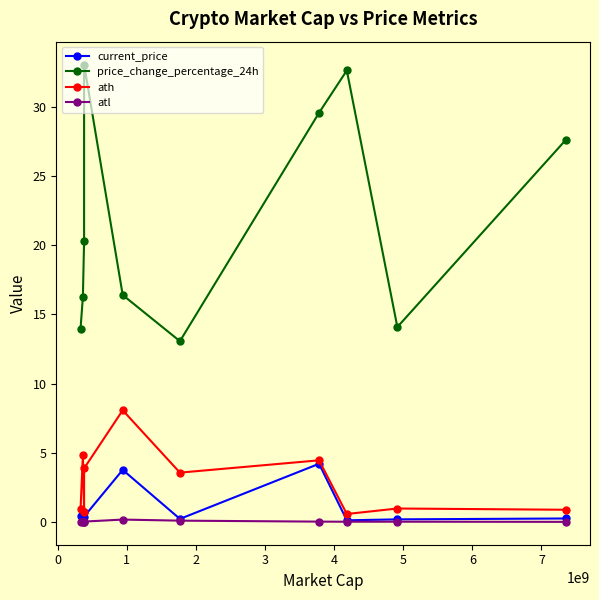

How many data points in ath are less than 3?

5